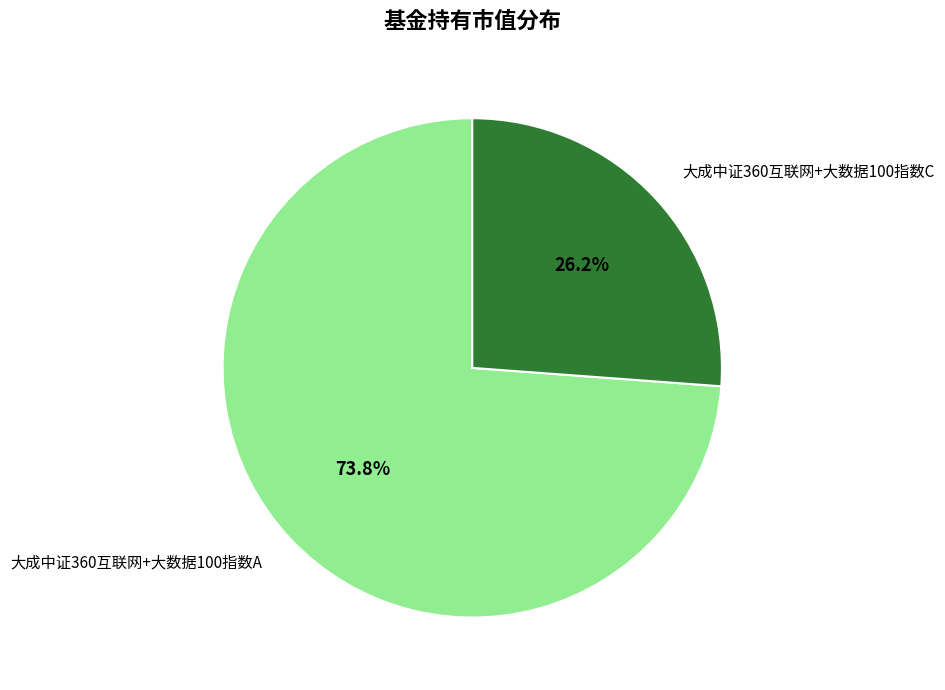

Does 大成中证360互联网+大数据100指数C represent more than half of the total?

No